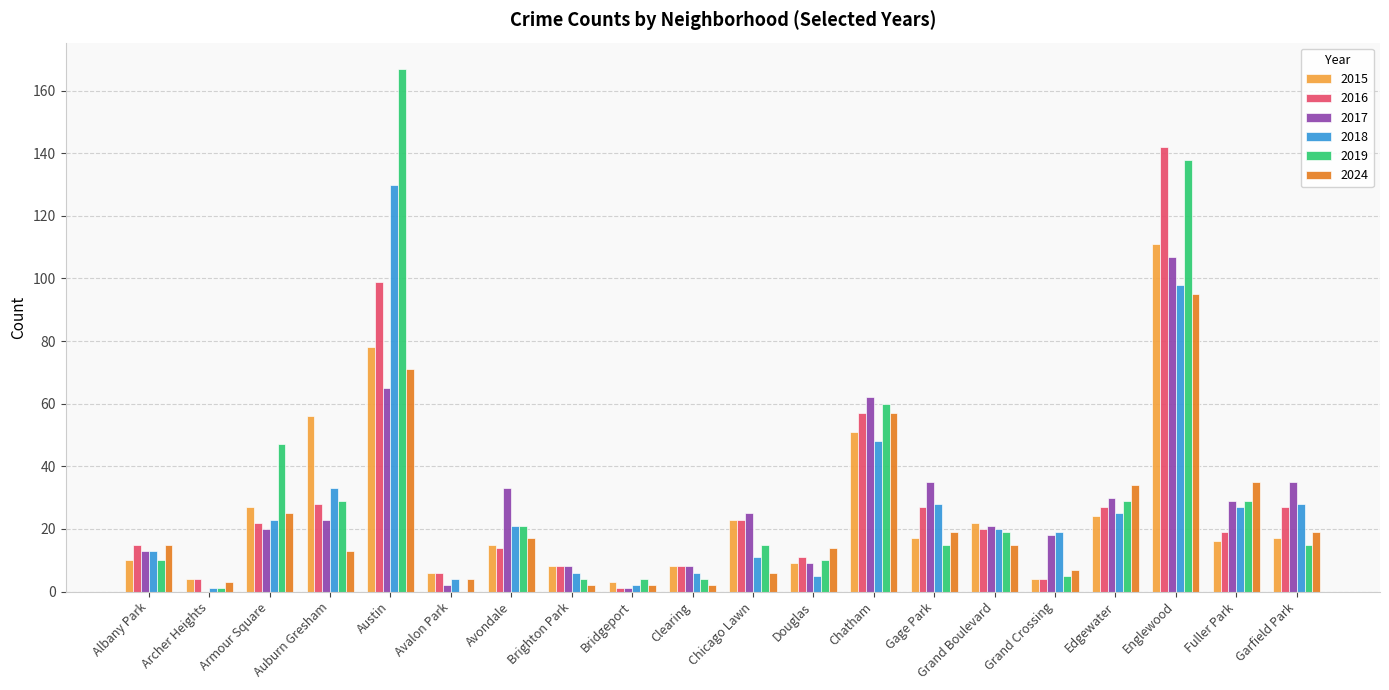

What is the average value of the 2017 series?

27